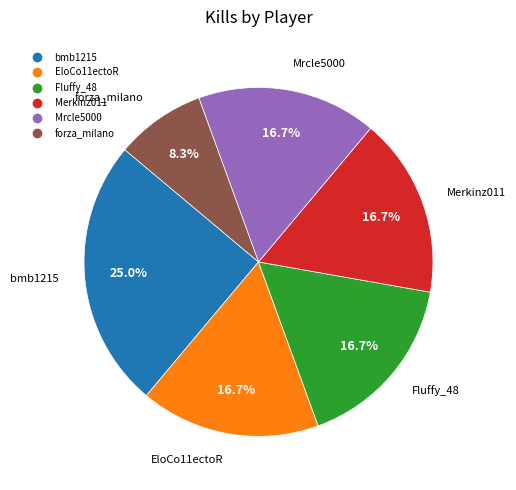

Which category has the biggest portion of the pie?

bmb1215